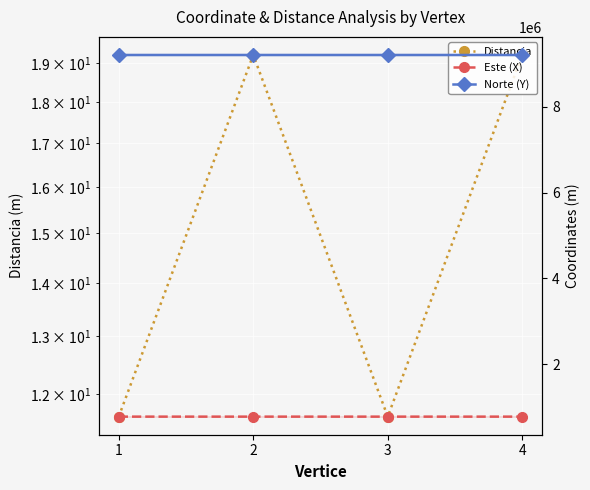

At how many categories does at least one series exceed 2178753?

4